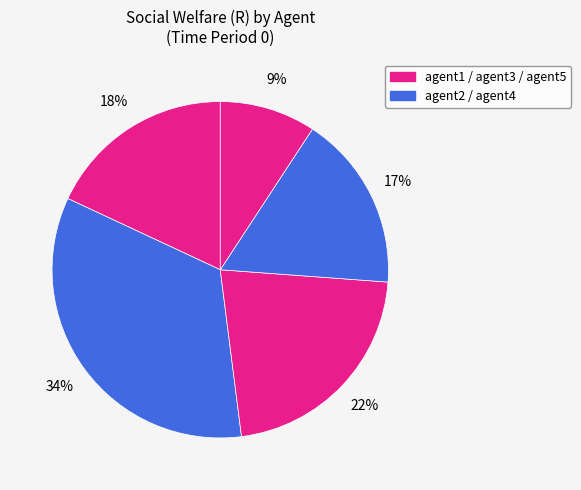

Does any single category account for the majority?

No